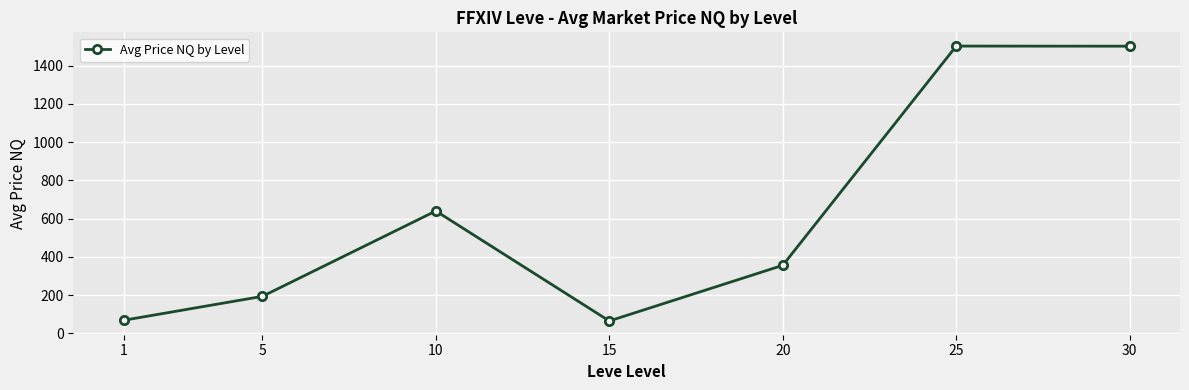

Approximately how many times larger is the value at 30 compared to 25?

1.0